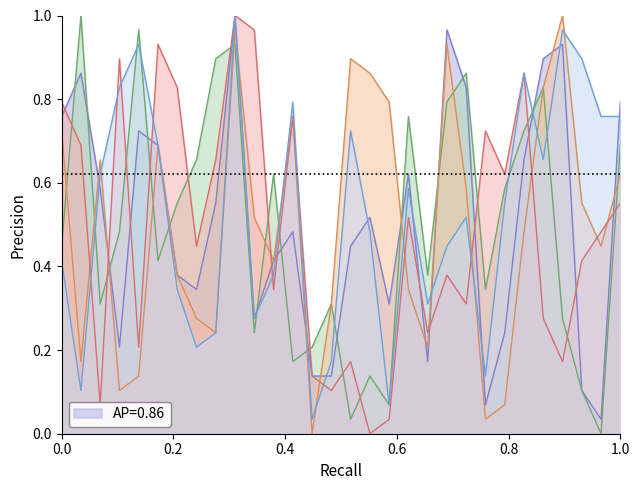

How many intersections are there between FG3_PCT_RANK and FGA_RANK?

12